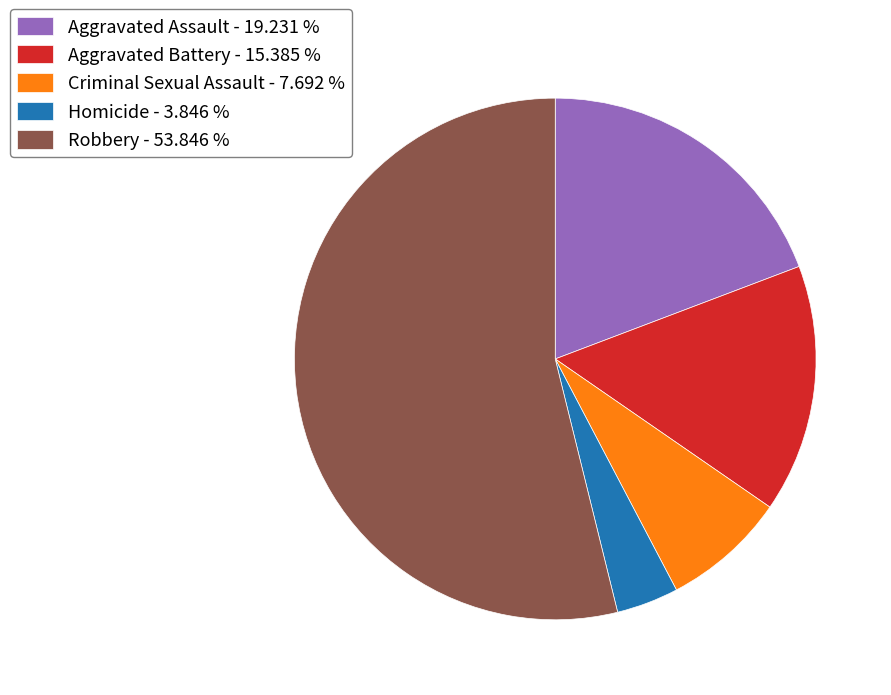

Is there any slice that represents more than half of the pie?

Yes